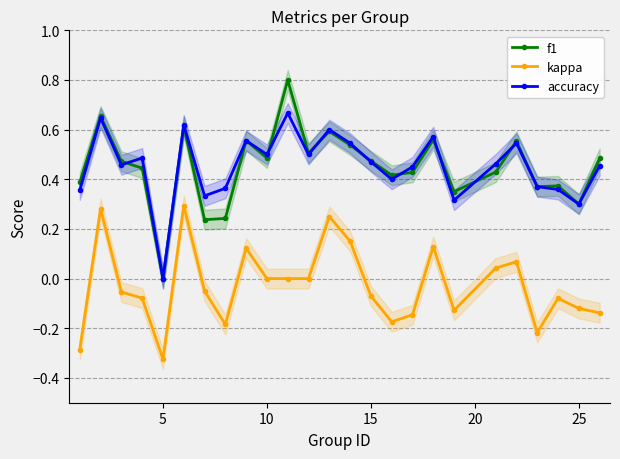

How many negative values does the kappa series have?

14